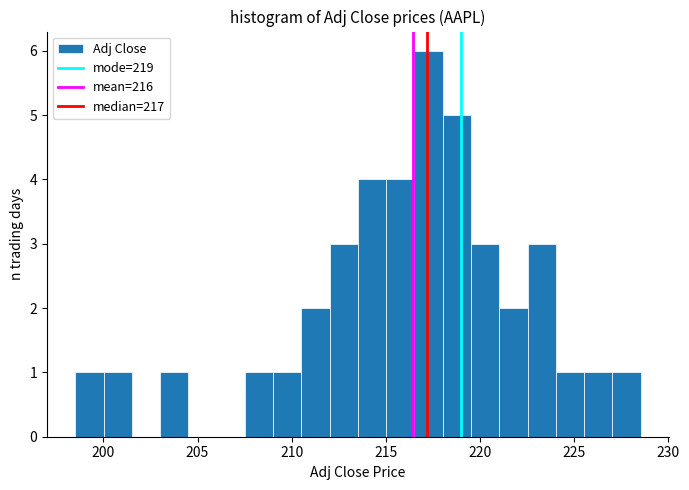

Around what value on the x-axis is the tallest bar? Give the approximate position of its centre, as read against the axis.

217.5